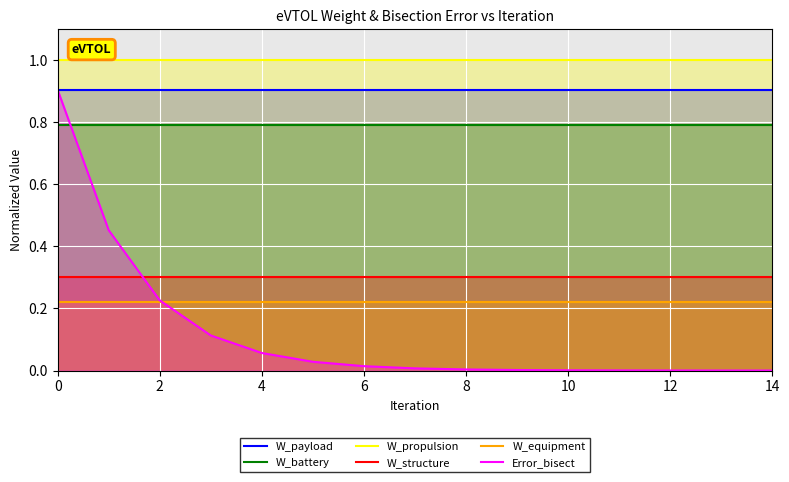

At how many categories does at least one series exceed 0?

15